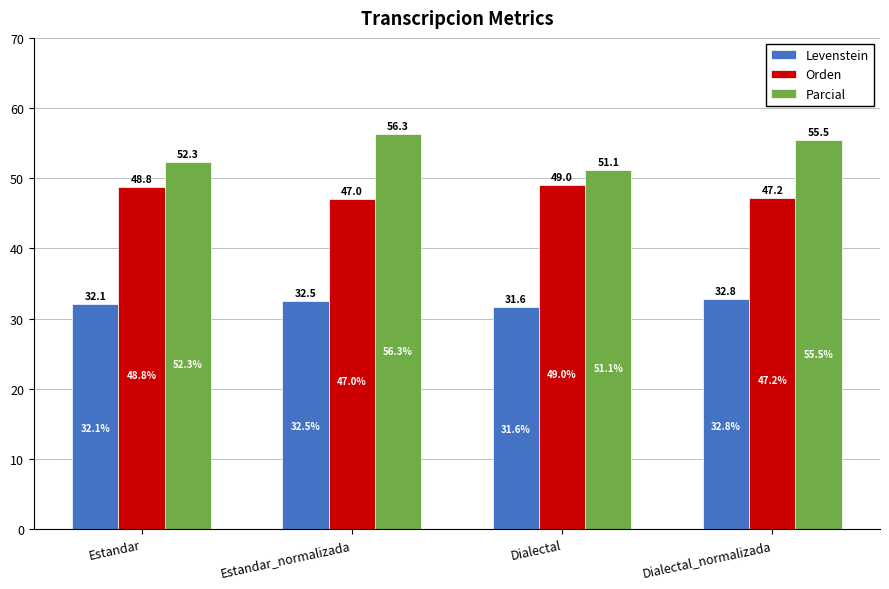

Which series has the widest spread of values?

Parcial